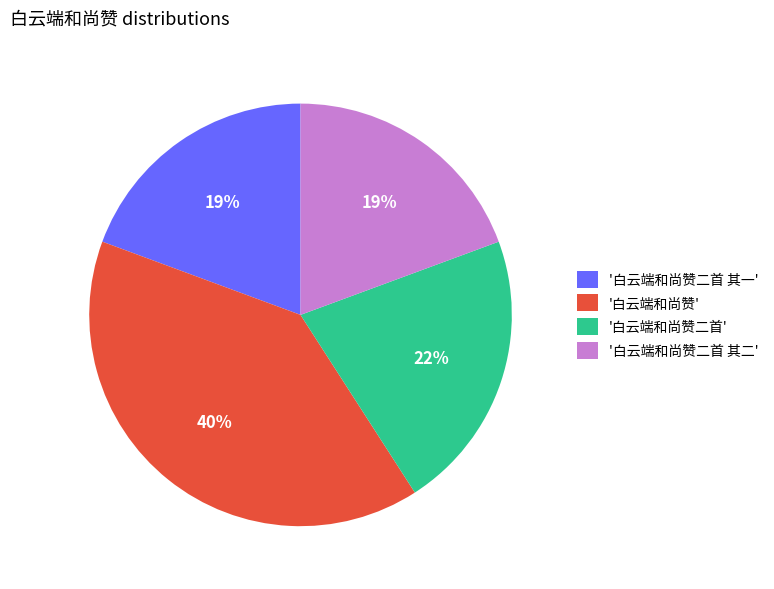

Which has a higher value, '白云端和尚赞二首 其二' or '白云端和尚赞二首'?

'白云端和尚赞二首'